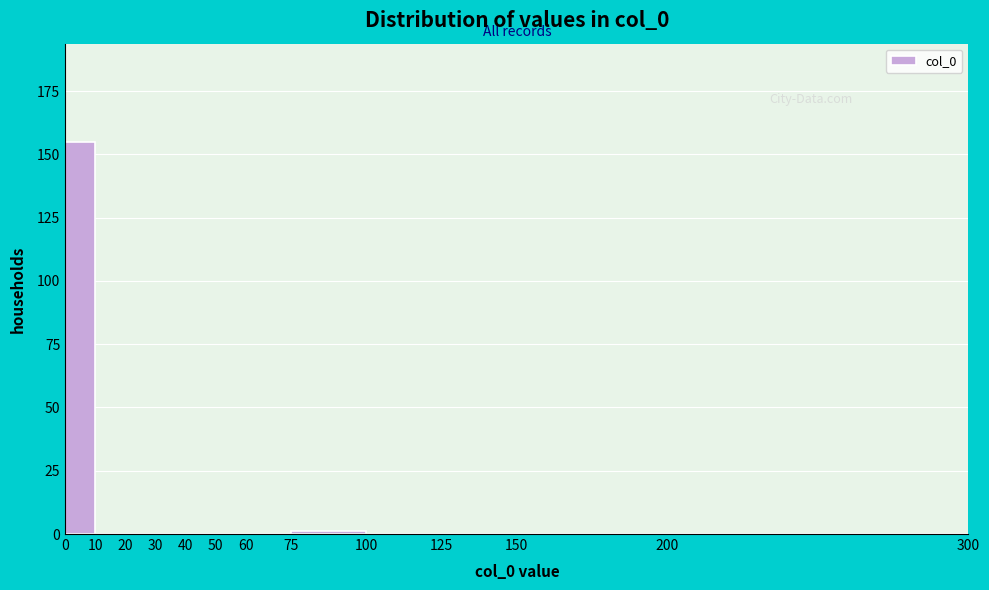

How tall is the bar that spans 0 to 10 on the x-axis? The values are not printed on the chart, so give them approximately, as read against the axis.

155